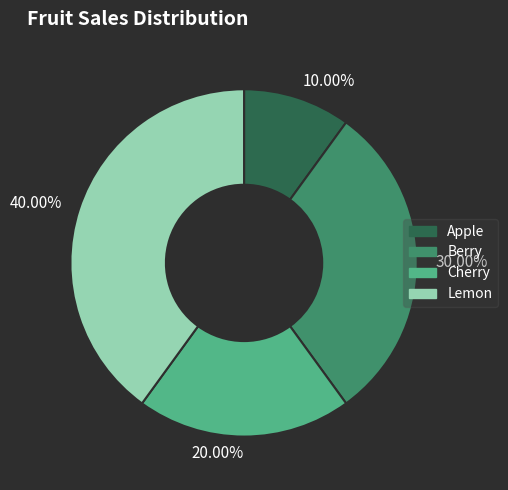

Does any single category account for the majority?

No